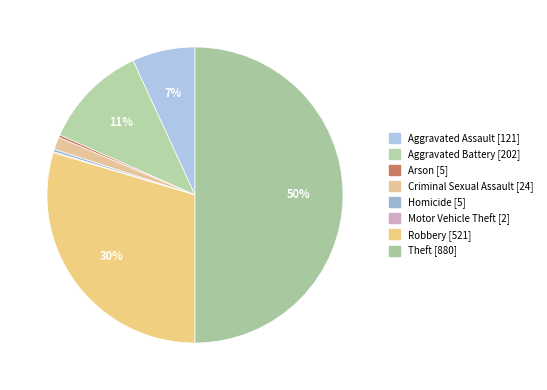

Does Theft represent more than half of the total?

No